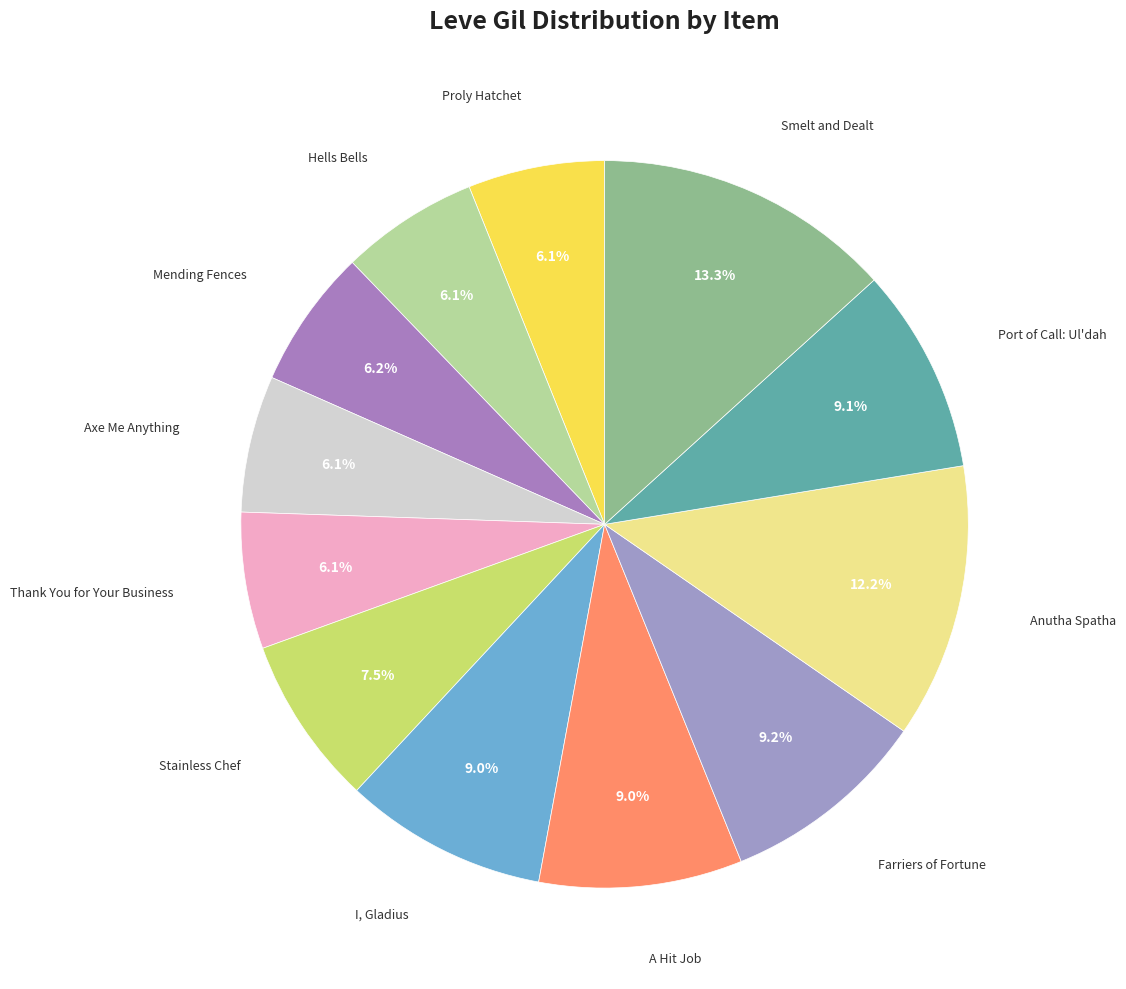

Count the number of slices in the pie.

12